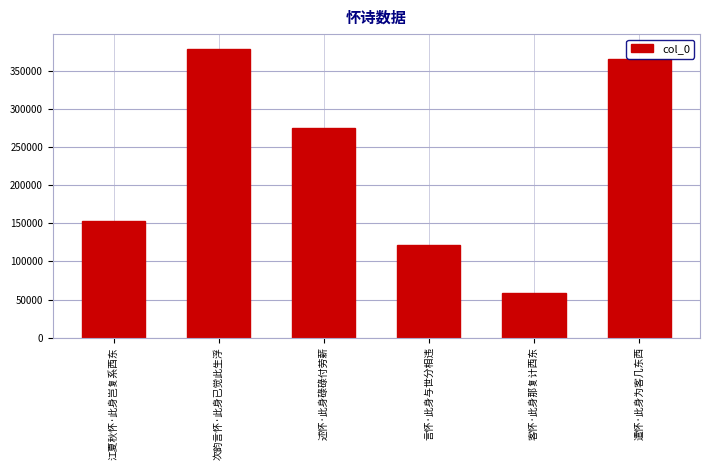

The value at 江夏秋怀·此身岂复系西东 is 153405. True or false?

True